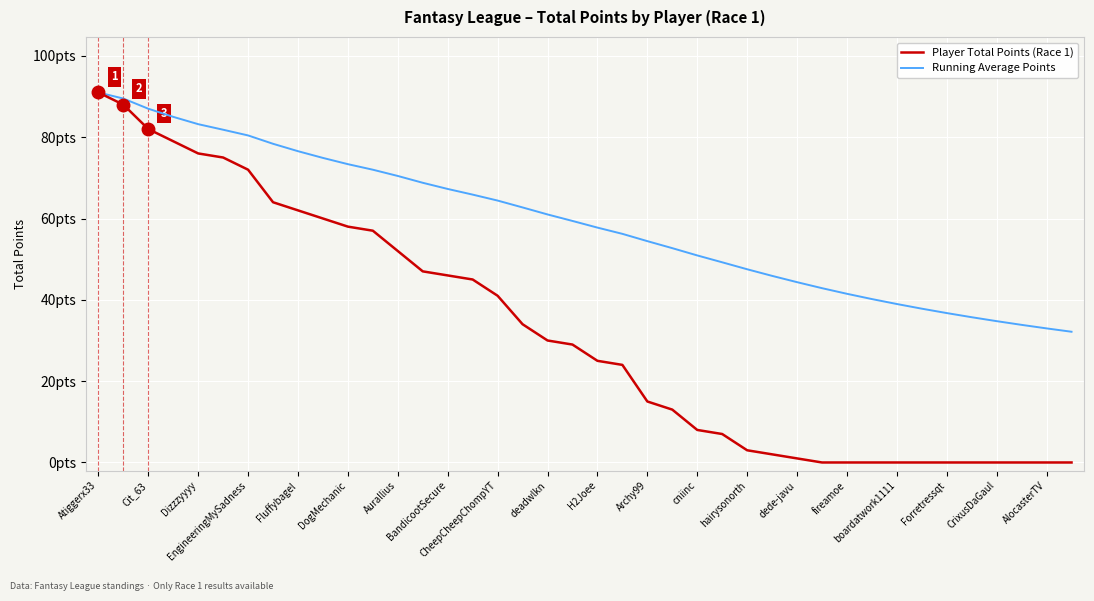

Rank the series by their average value, from highest to lowest.

Running Average Points, Player Total Points (Race 1)